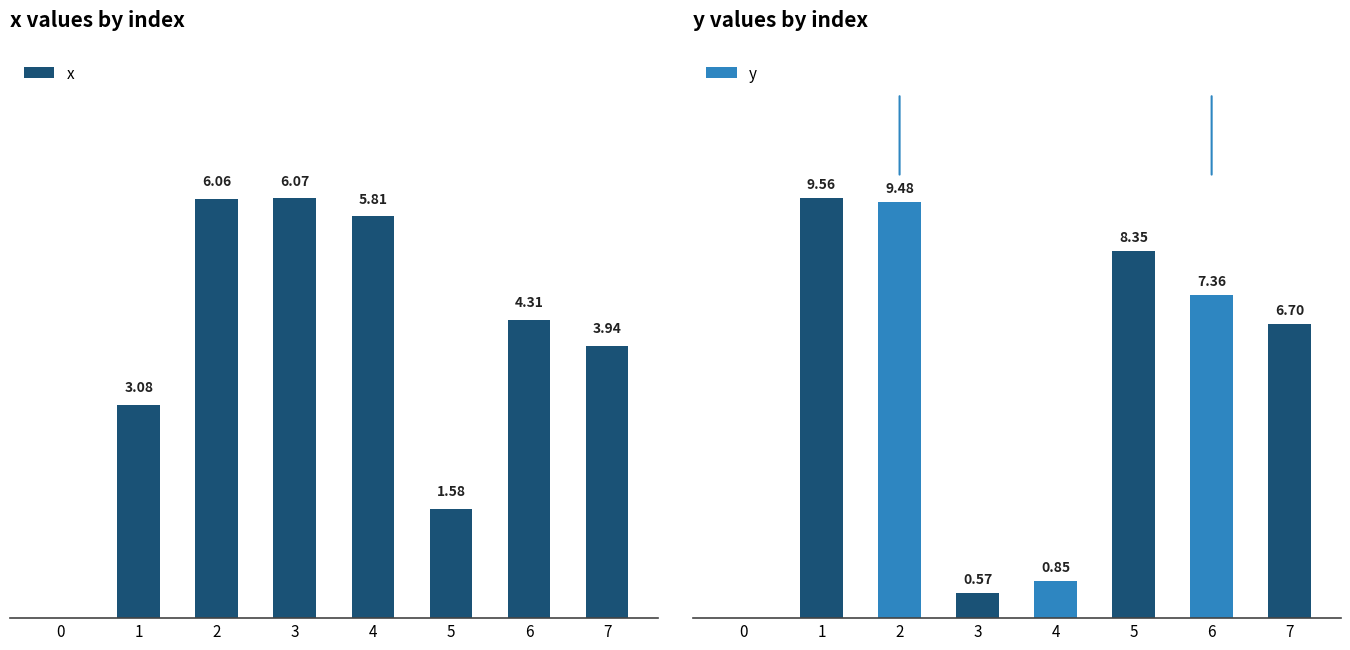

What is the spread (max minus min) of values at 3?

5.5